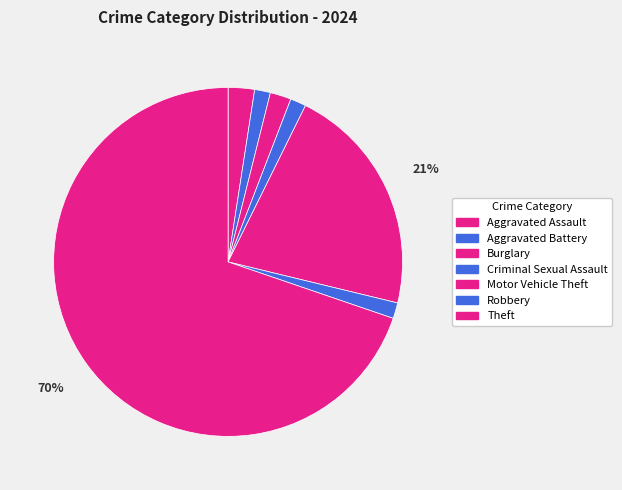

How many segments does this pie chart have?

7